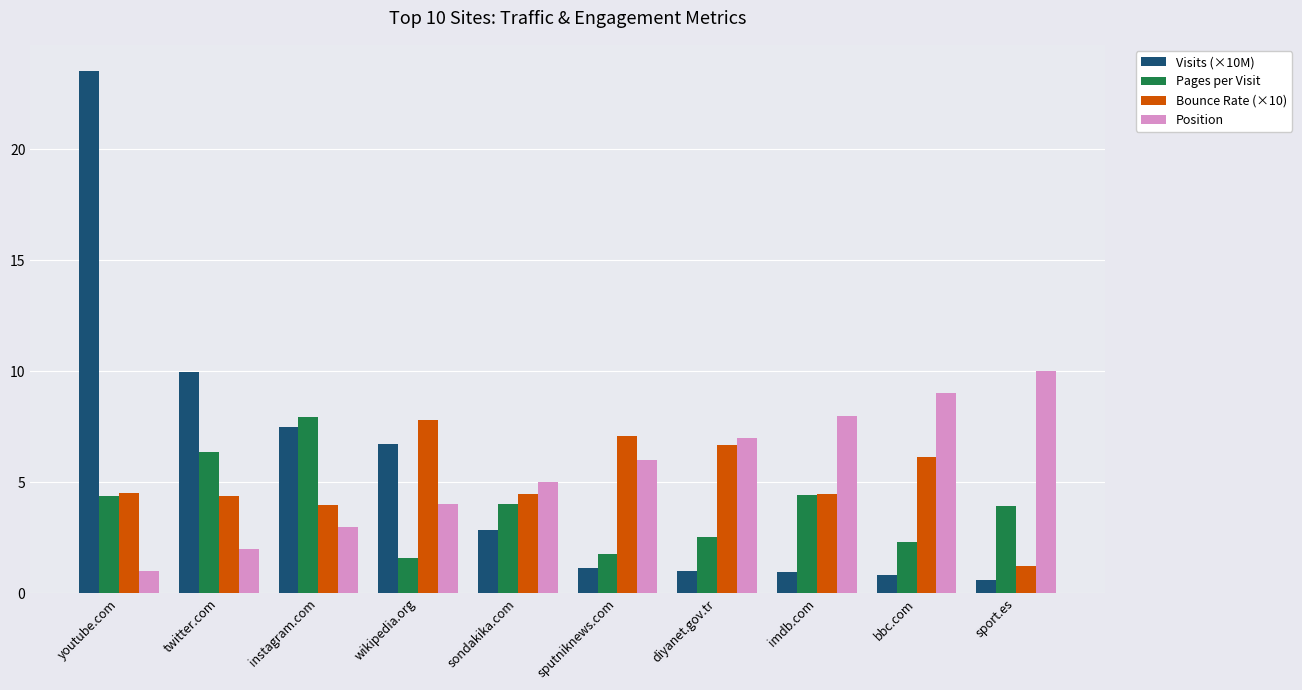

How many groups of bars are there?

10